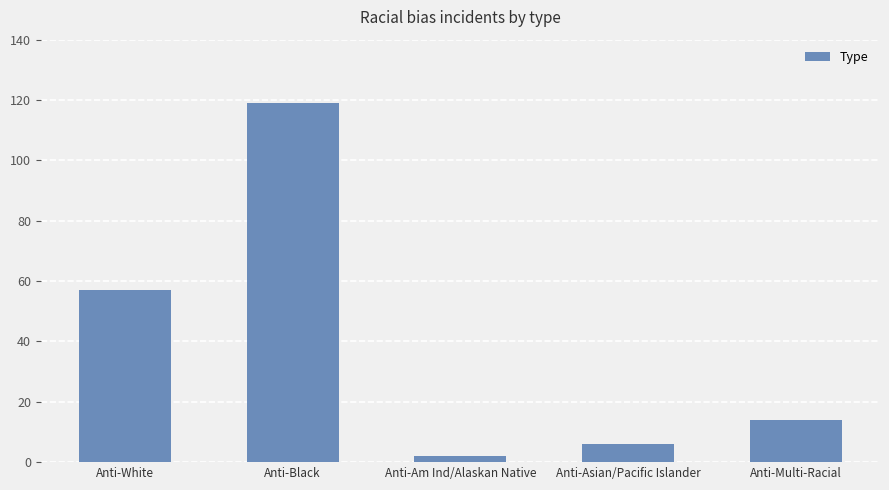

How many series are shown in this chart?

1